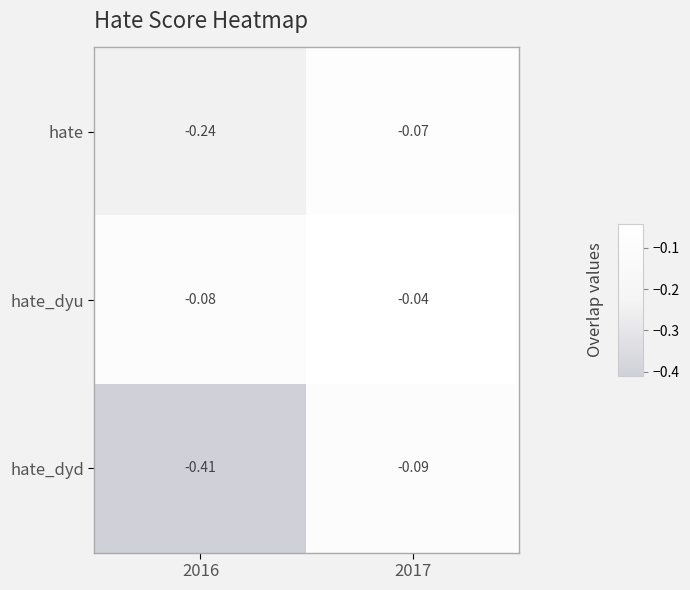

List the series in order of their overall mean, lowest first.

hate_dyd, hate, hate_dyu